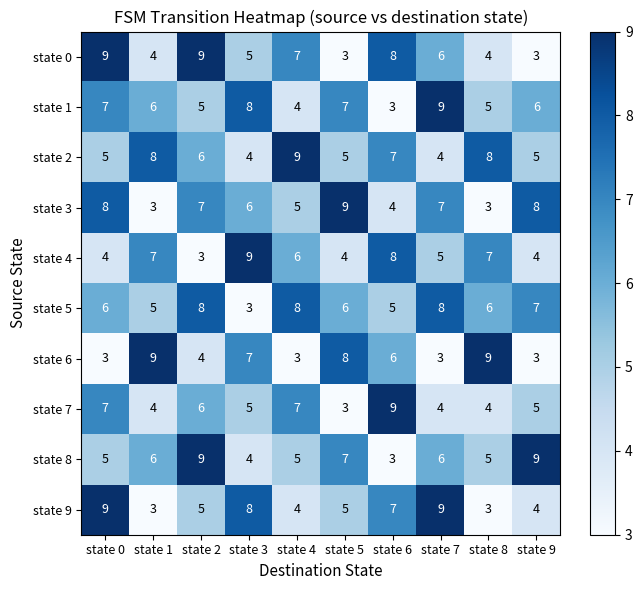

What is the difference between the highest and lowest values at state 0?

6